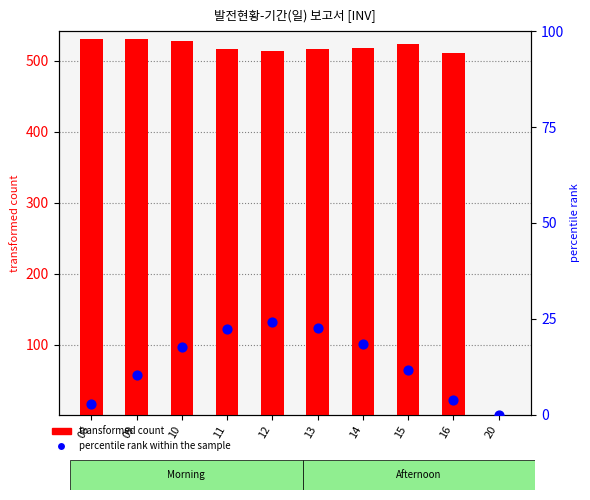

At how many categories does at least one series exceed 432?

9